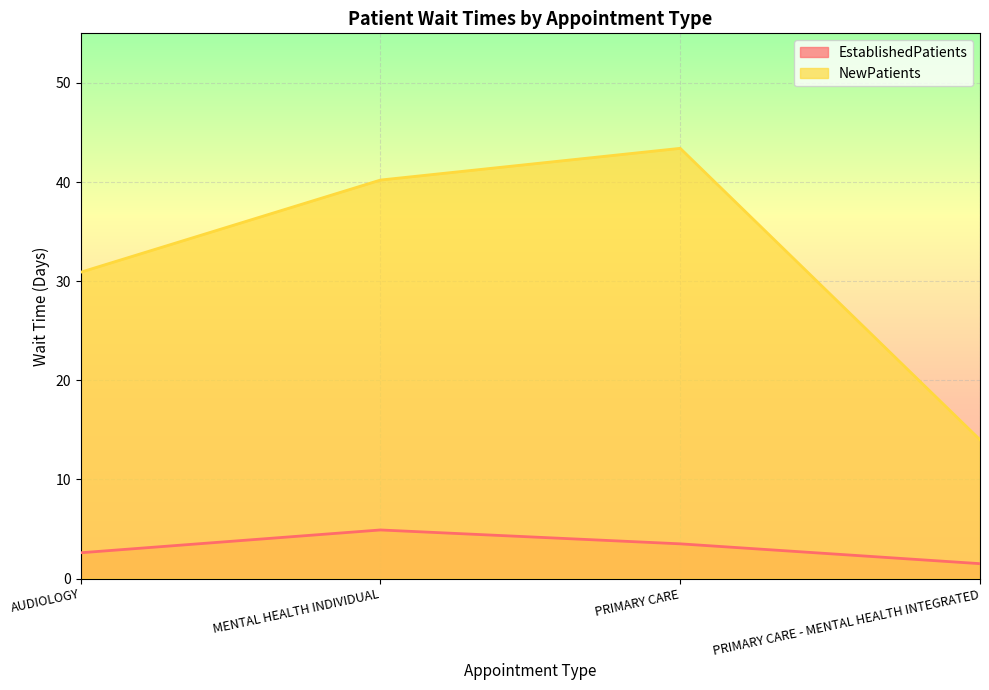

At AUDIOLOGY, list the series in order from largest to smallest.

NewPatients, EstablishedPatients